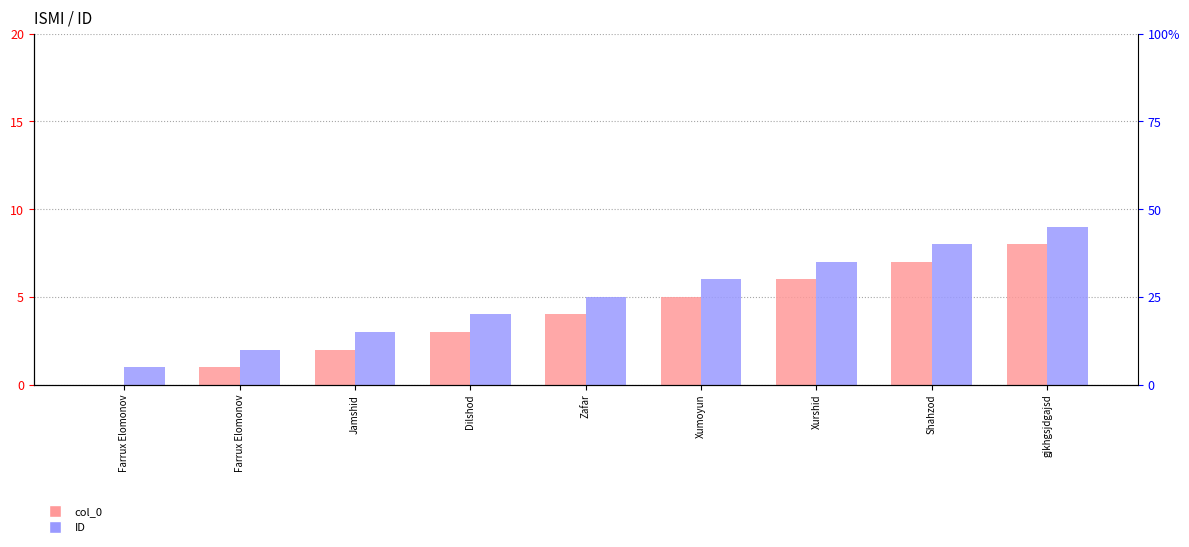

Reading left to right, extract all data points from this chart.

col_0: 0	1	2	3	4	5	6	7	8
ID: 1	2	3	4	5	6	7	8	9